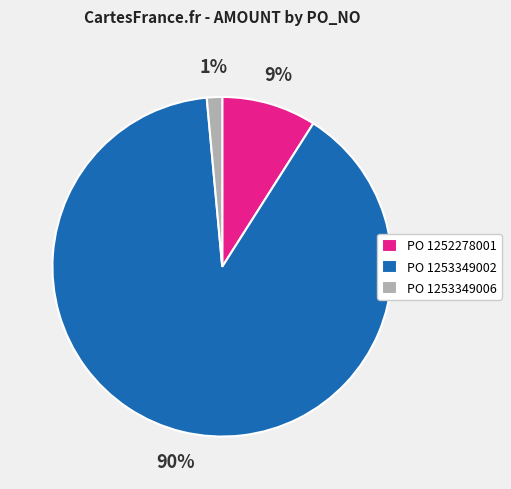

The PO 1253349006 slice represents 11% of the pie. True or false?

False